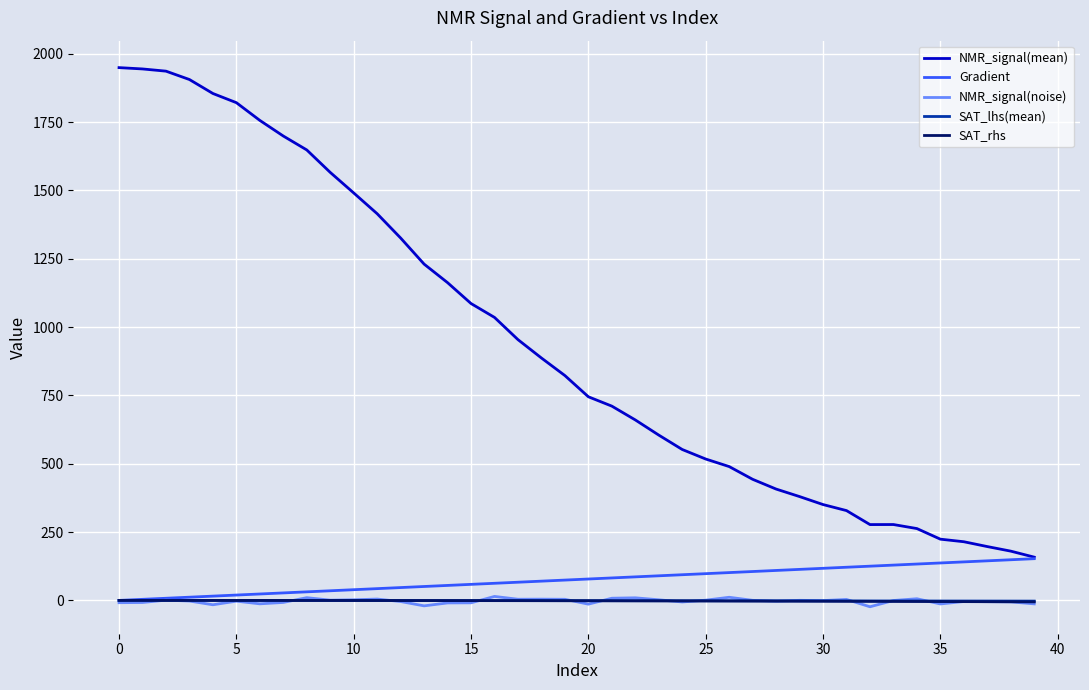

Which series has the largest range (max minus min)?

NMR_signal(mean)